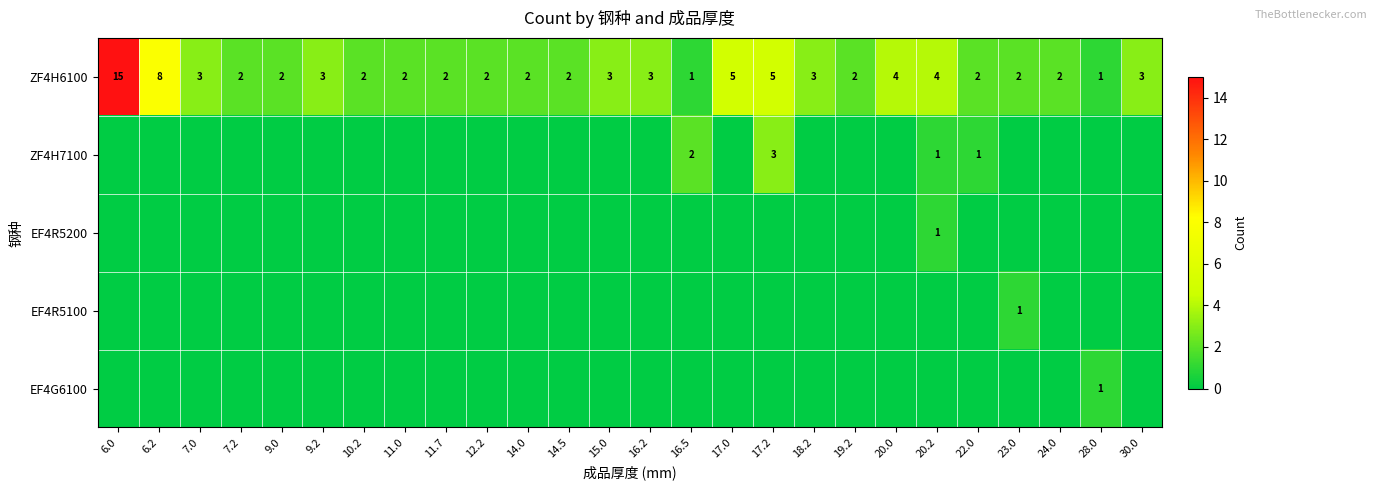

What is the difference between the maximum and minimum values in the ZF4H6100 series?

14